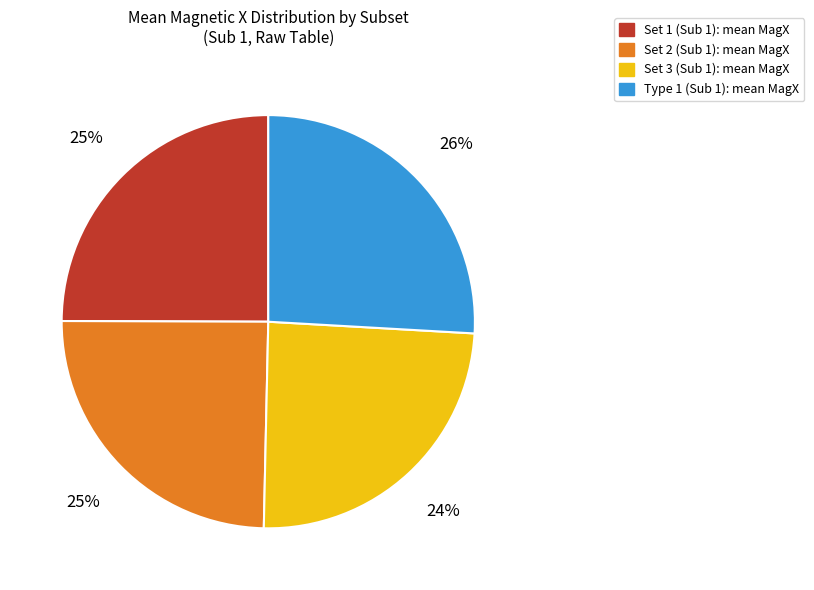

To the nearest percent, what portion does Set 2 (Sub 1): mean MagX represent?

25%